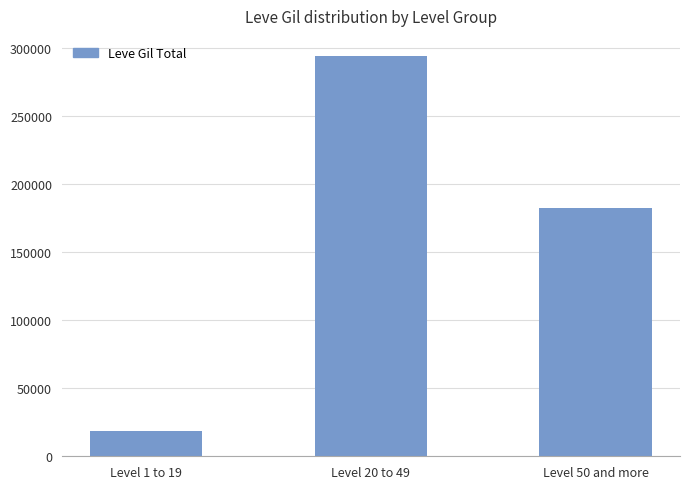

Reading left to right, list all the values displayed in this chart.

Level 1 to 19=18215	Level 20 to 49=294320	Level 50 and more=182720